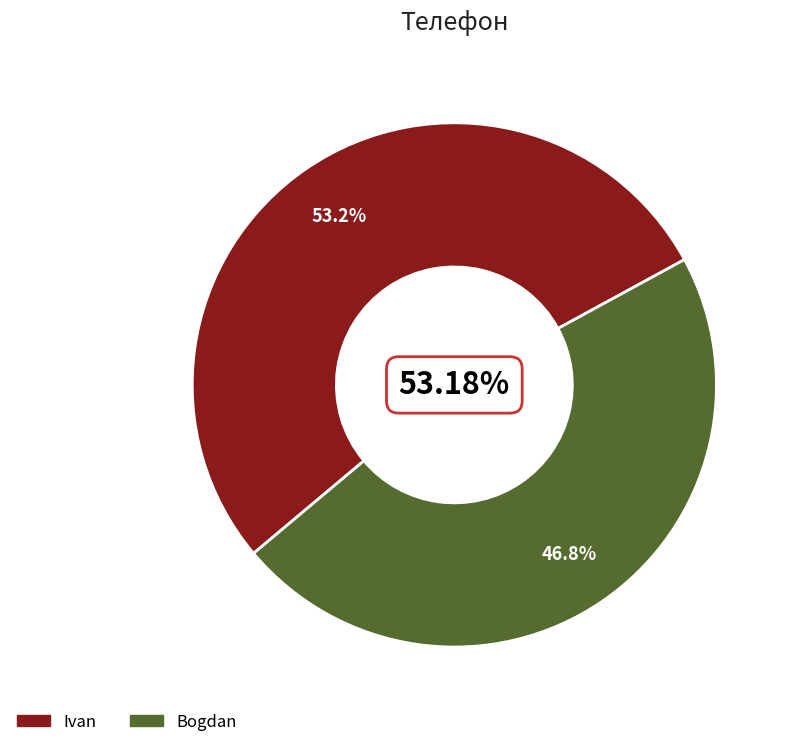

Approximately how many times larger is the value at Ivan compared to Bogdan?

1.1